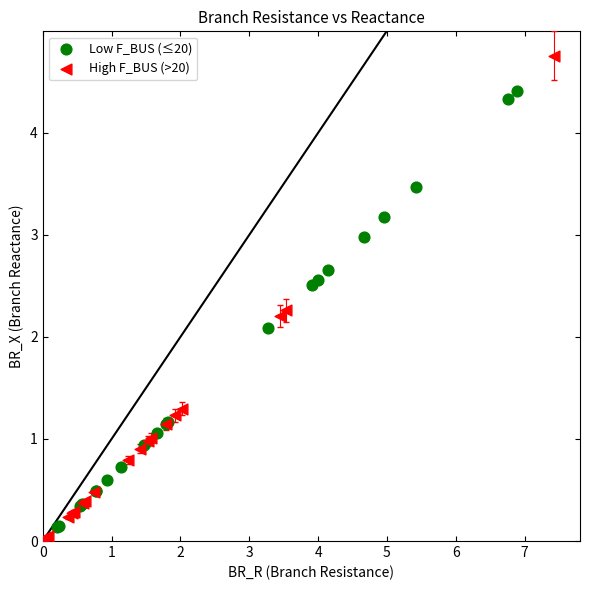

Which series reaches the maximum Y coordinate?

High F_BUS (>20)